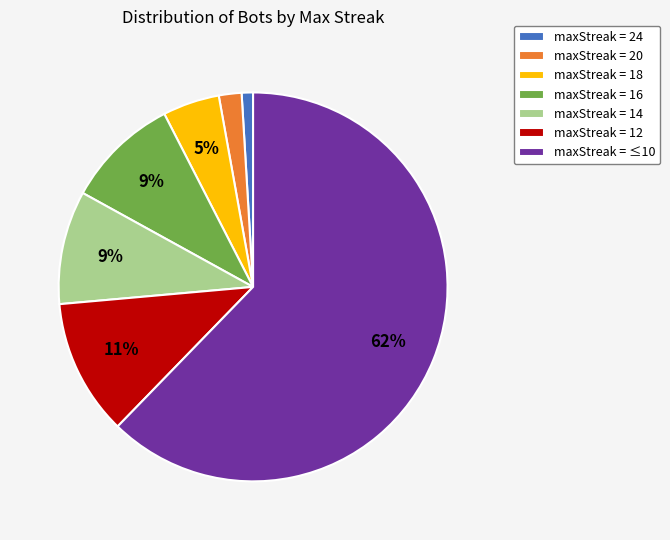

To the nearest percent, what portion does maxStreak = 24 represent?

1%